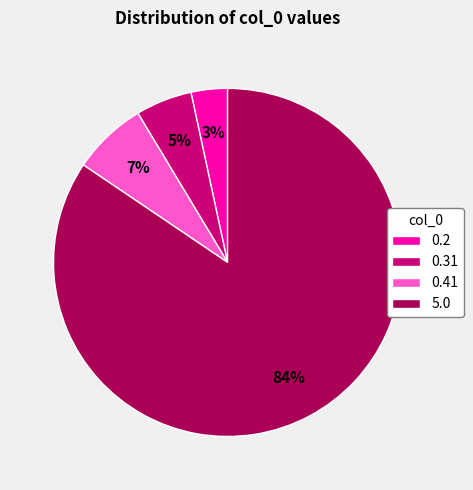

Between 0.41 and 0.31, which is larger?

0.41